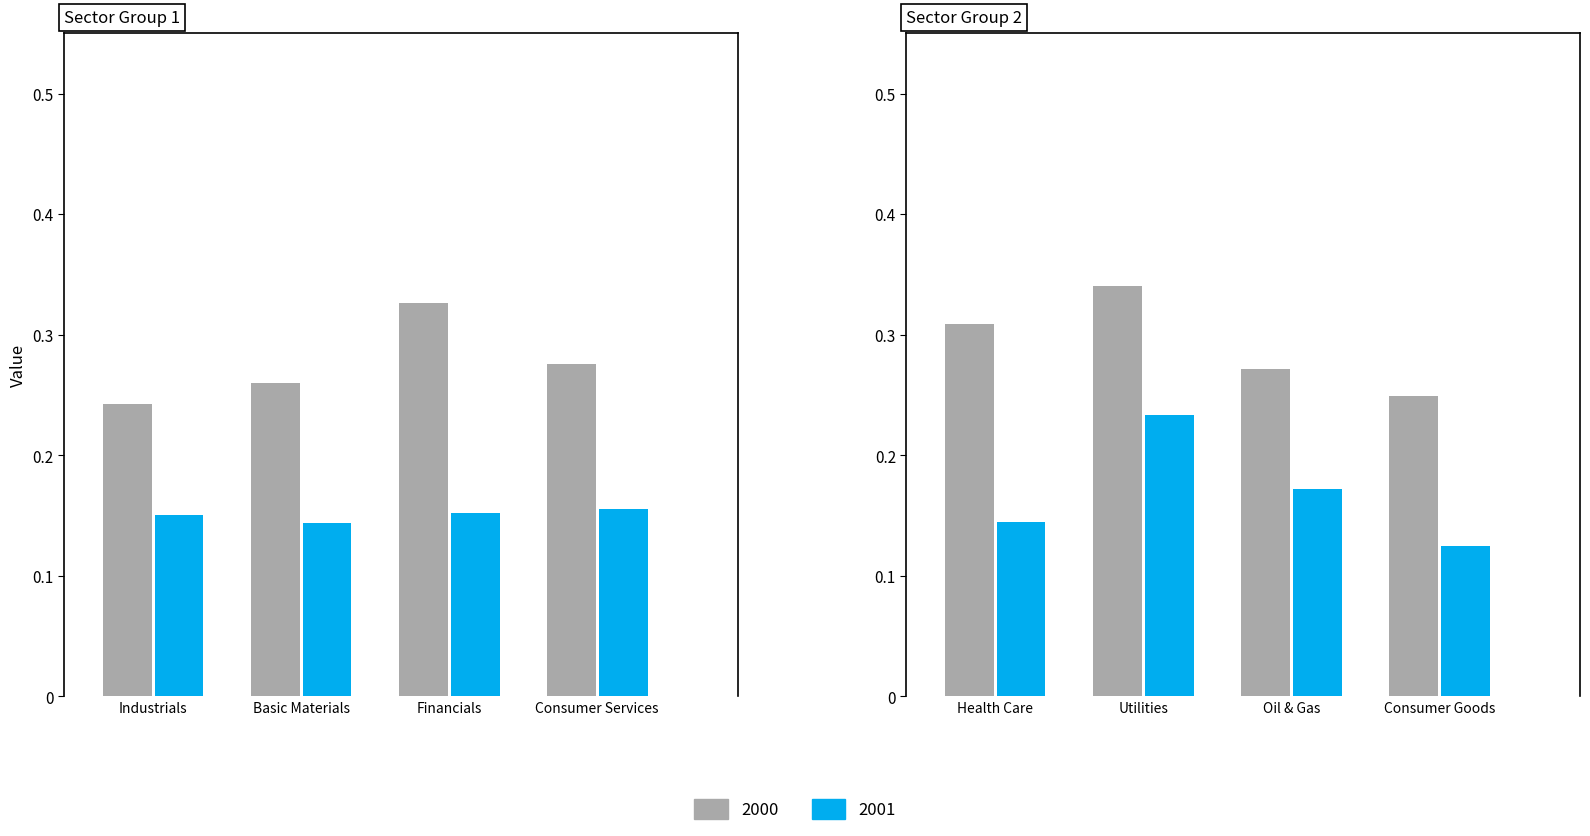

What is the maximum value shown in the chart?

0.3